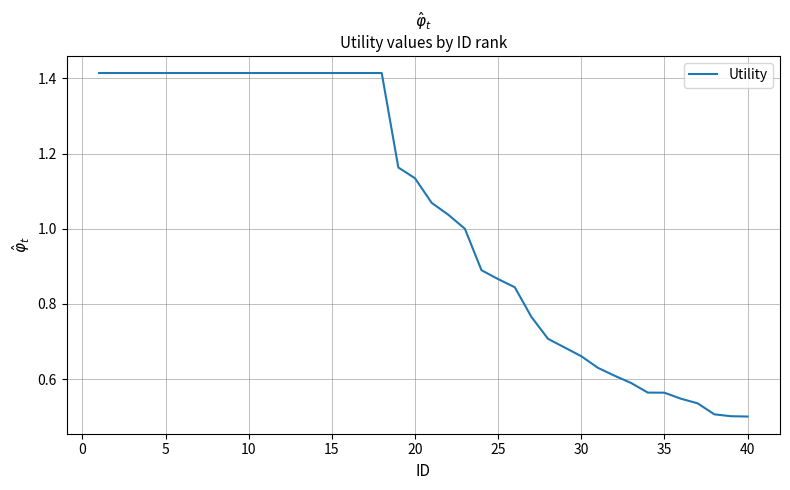

Is this an area chart (filled region under the line)?

No